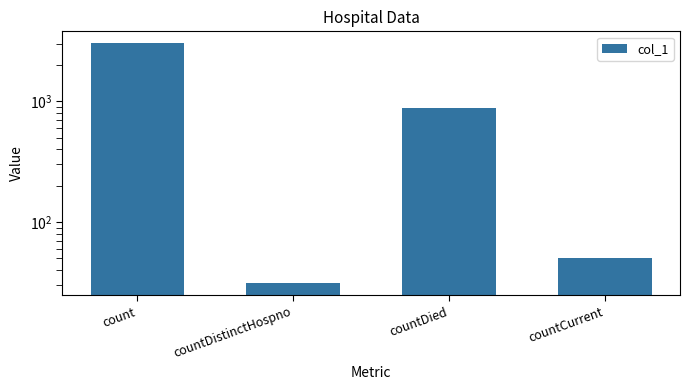

Reading left to right, extract all data points from this chart.

3031	31	883	50